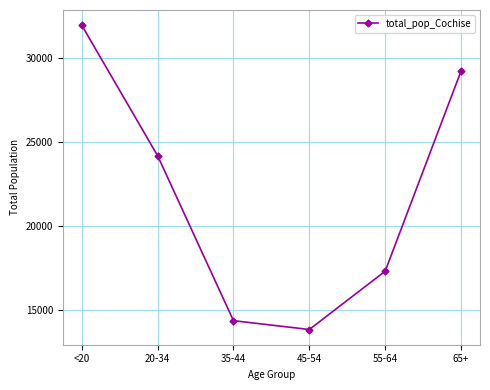

How many points are lower than both their immediate neighbors (excluding endpoints)?

1